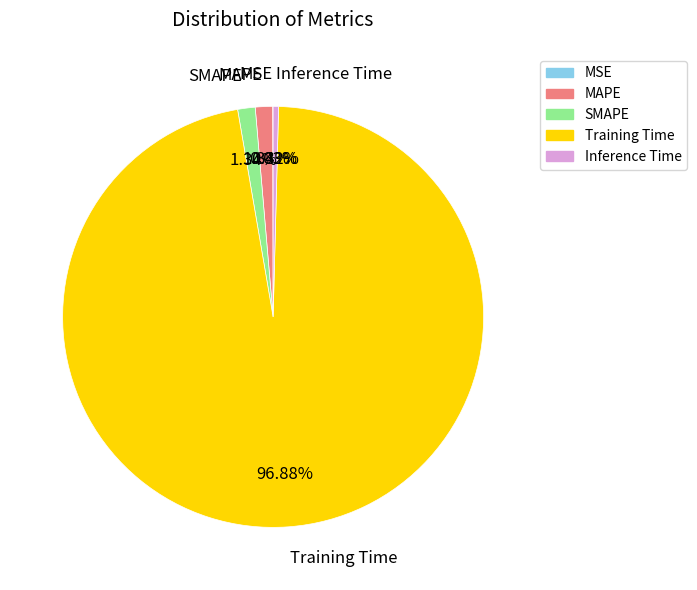

Is there any slice that represents more than half of the pie?

Yes